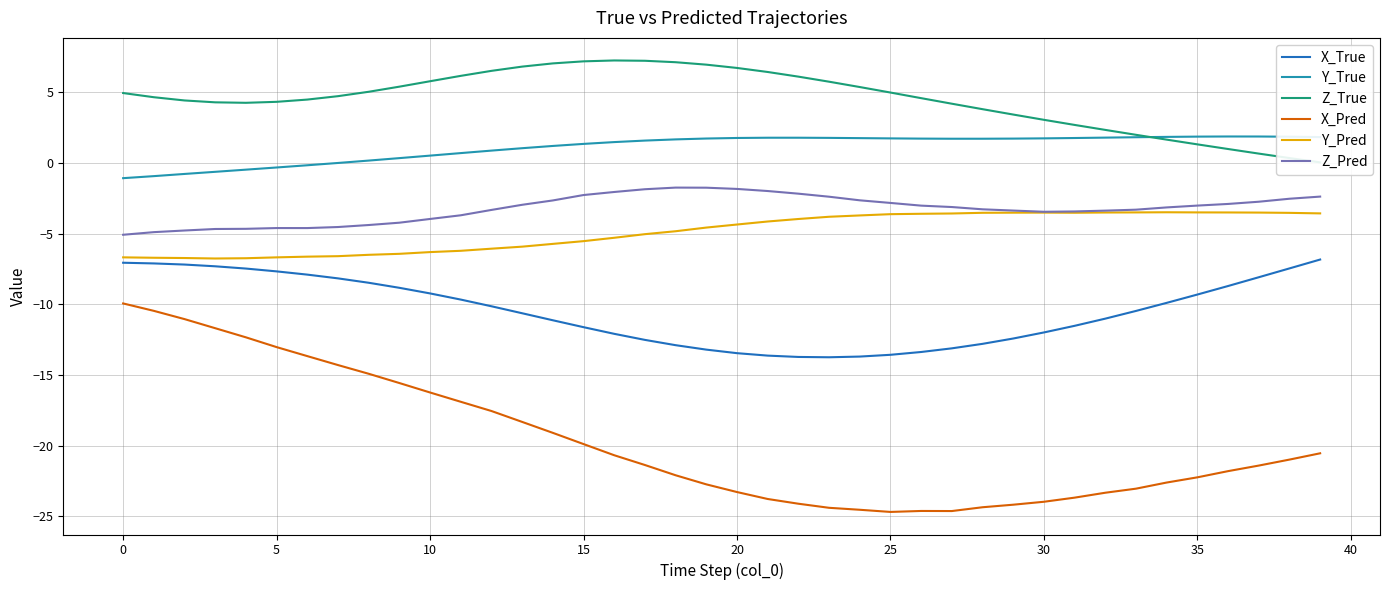

Is it true that Y_True equals 1.7 at 25?

True